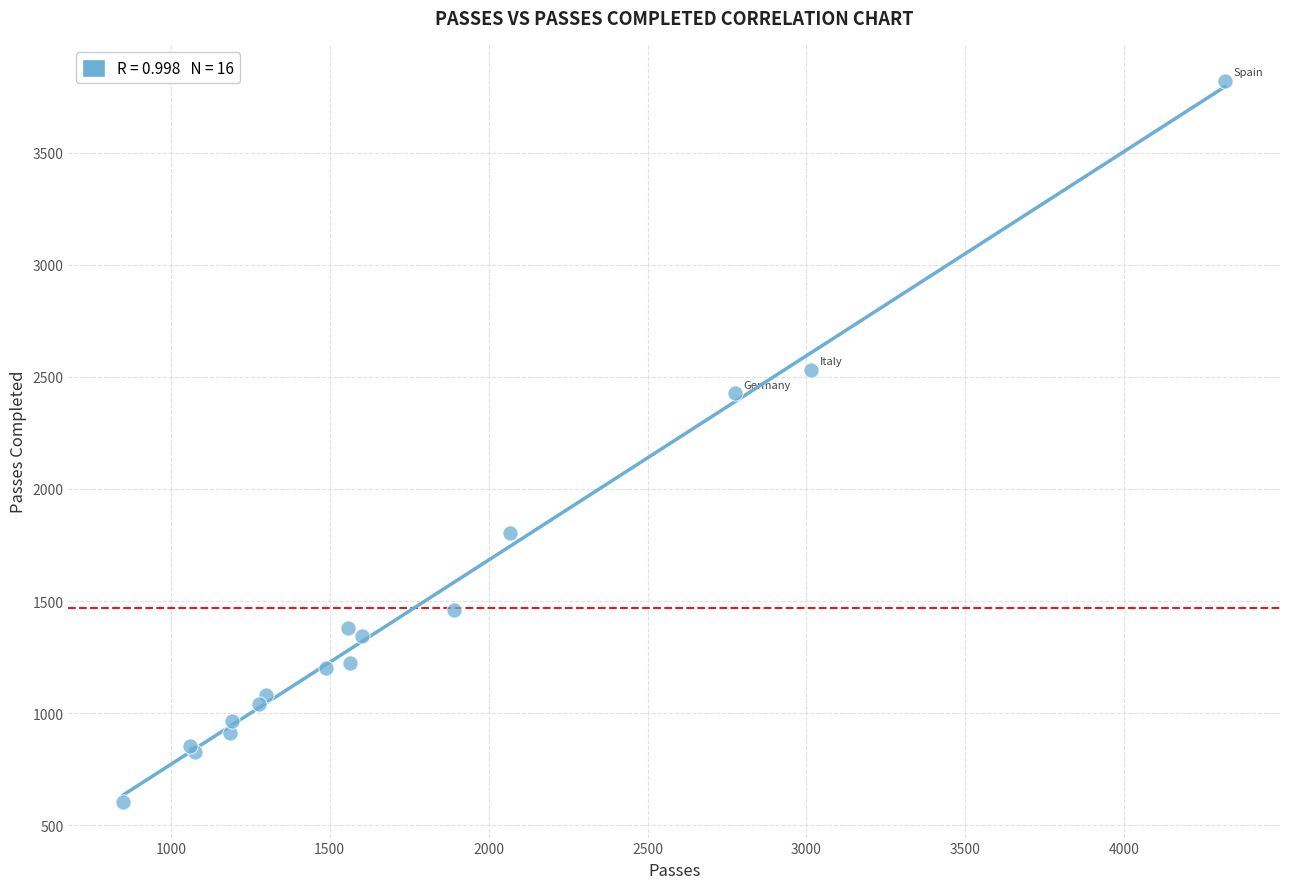

What Y value in the scatter plot is closest to 2213?

2427